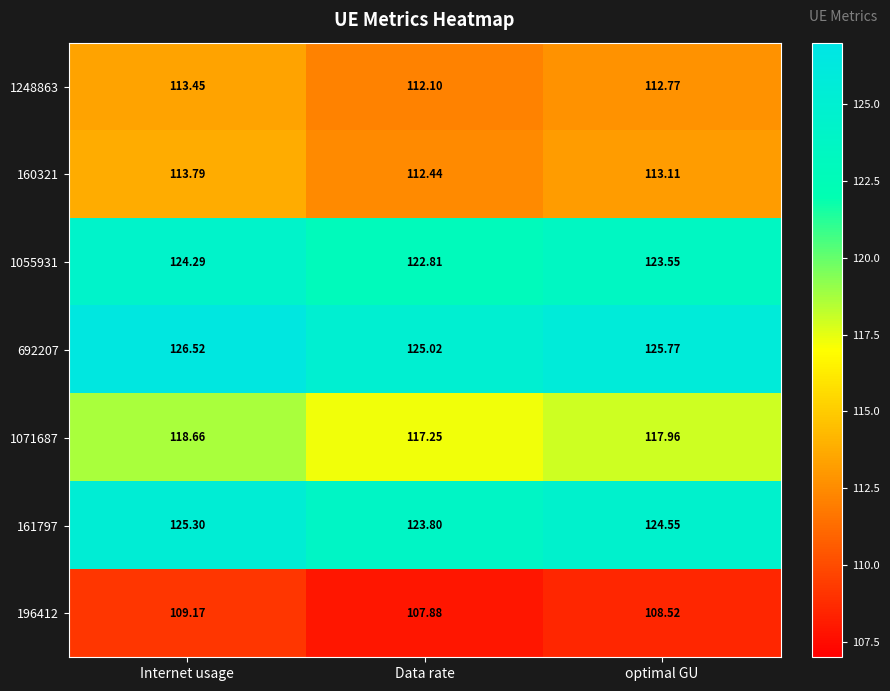

Which label corresponds to the largest value in the chart?

Internet usage